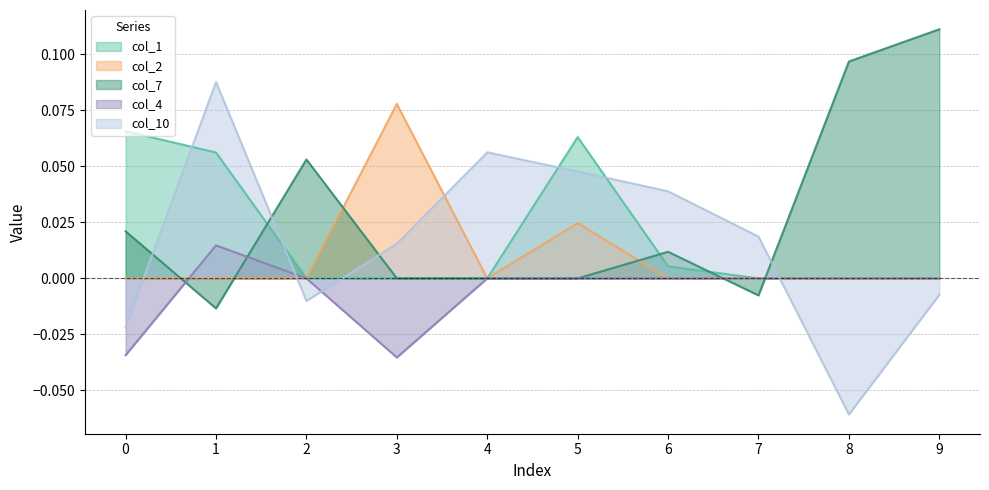

Does the chart display data point markers on the line(s)?

No